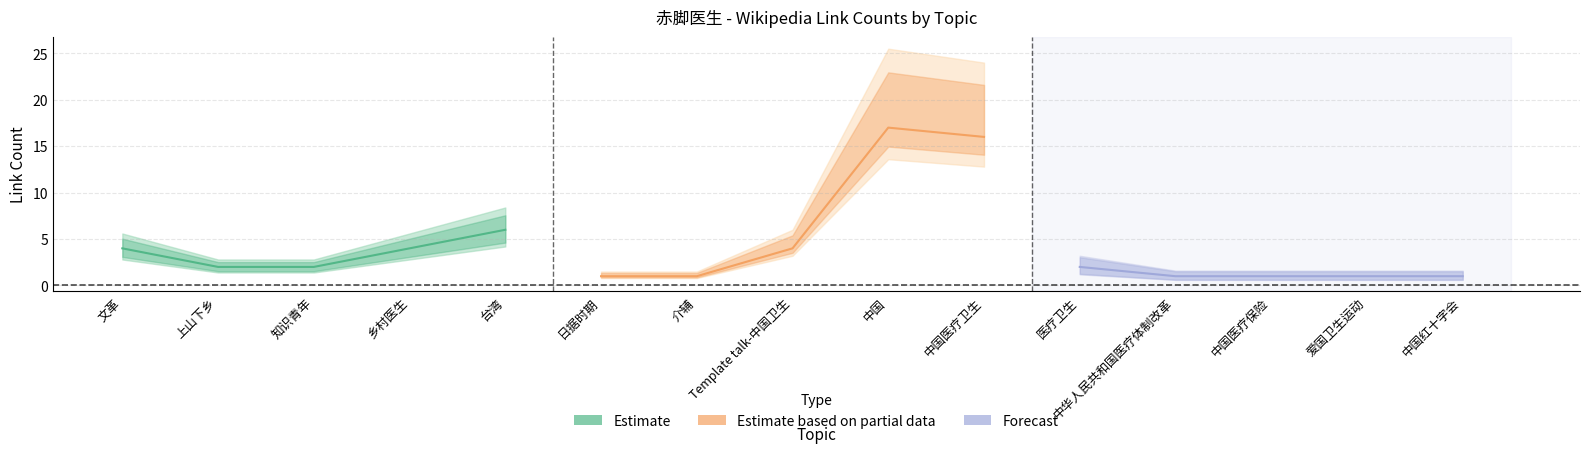

At which label does rank first exceed 8?

中国